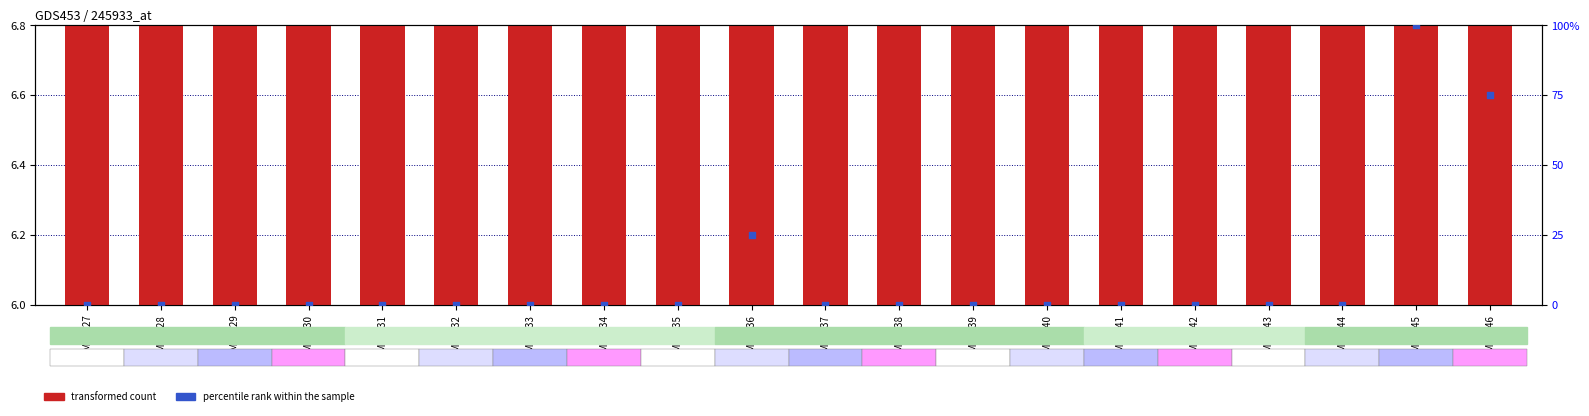

Which series has the largest total across all categories?

percentile rank within the sample